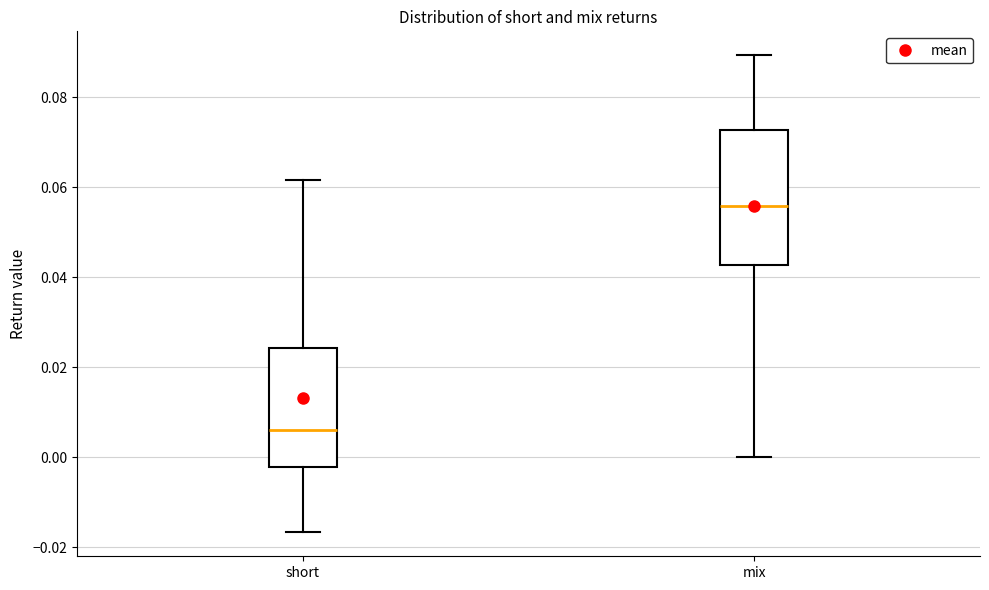

Where is the upper edge of the box for mix on the y-axis? The values are not printed on the chart, so give them approximately, as read against the axis.

0.072